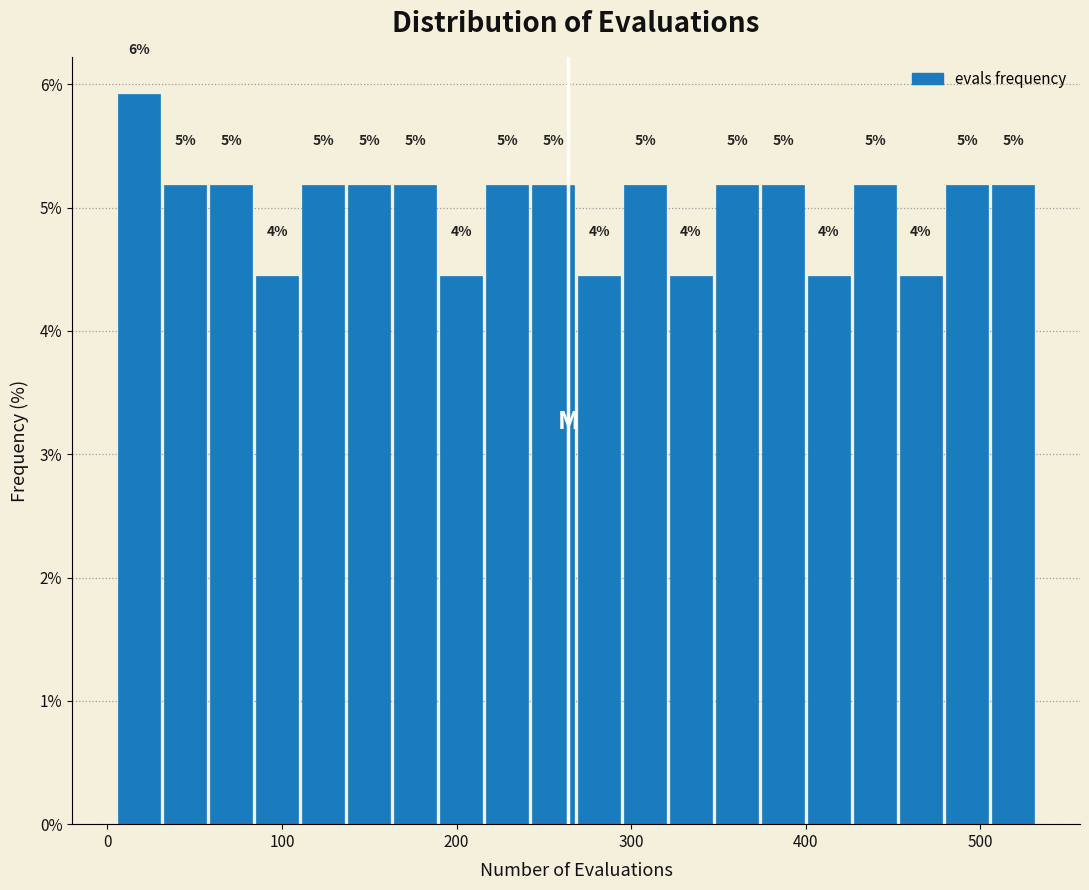

Around what value on the x-axis is the tallest bar? Give the approximate position of its centre, as read against the axis.

20